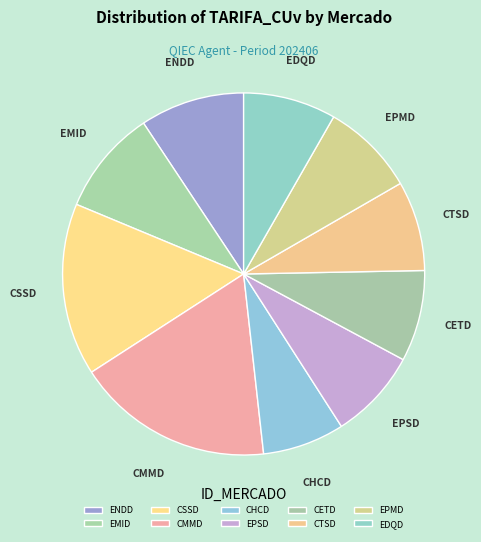

Rank the categories by value from highest to lowest.

CMMD, CSSD, EMID, ENDD, EPMD, EDQD, CETD, EPSD, CTSD, CHCD